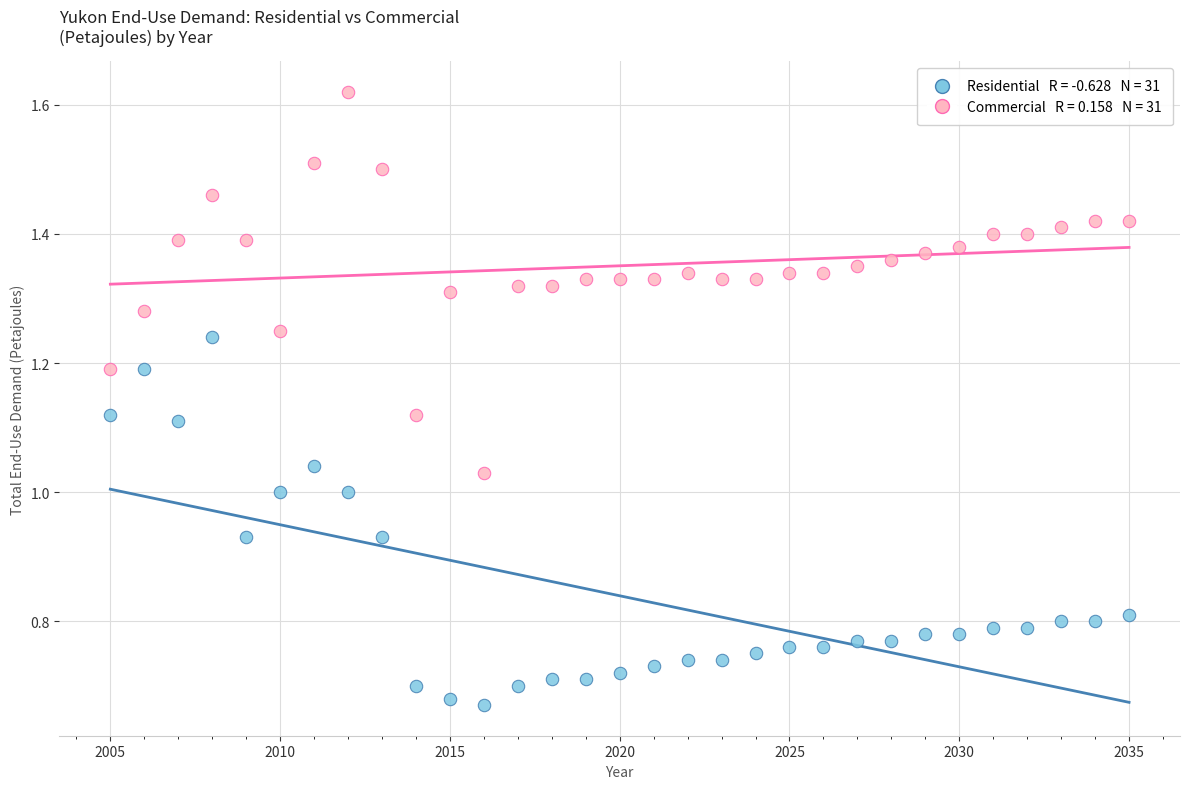

Across all data points, what is the range of X values (max minus min)?

30.0